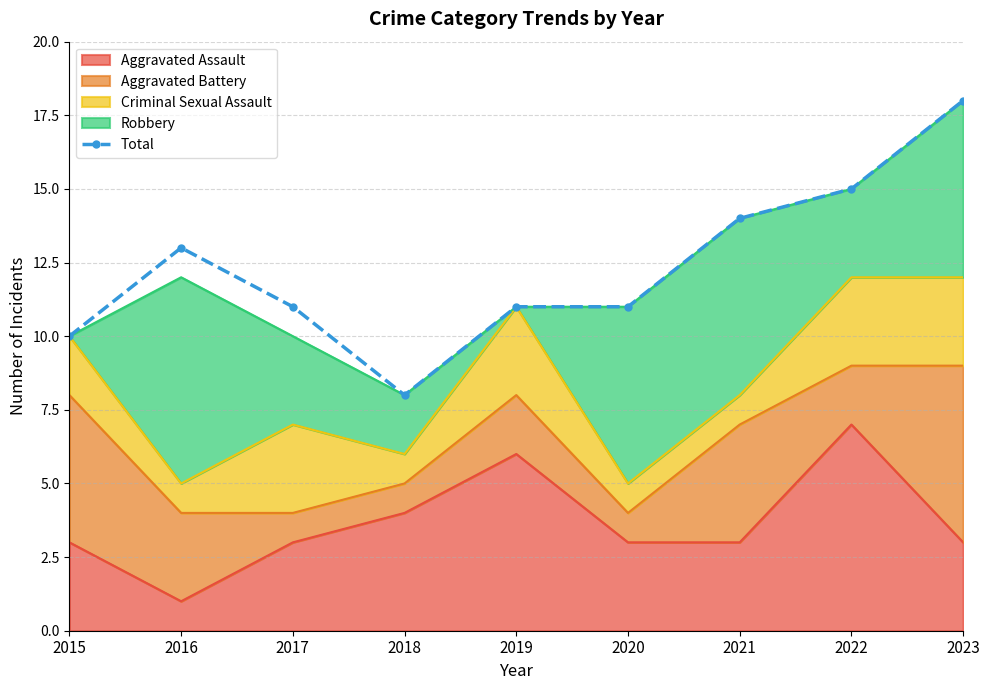

What is the difference between the values at 2020 and 2023?

7